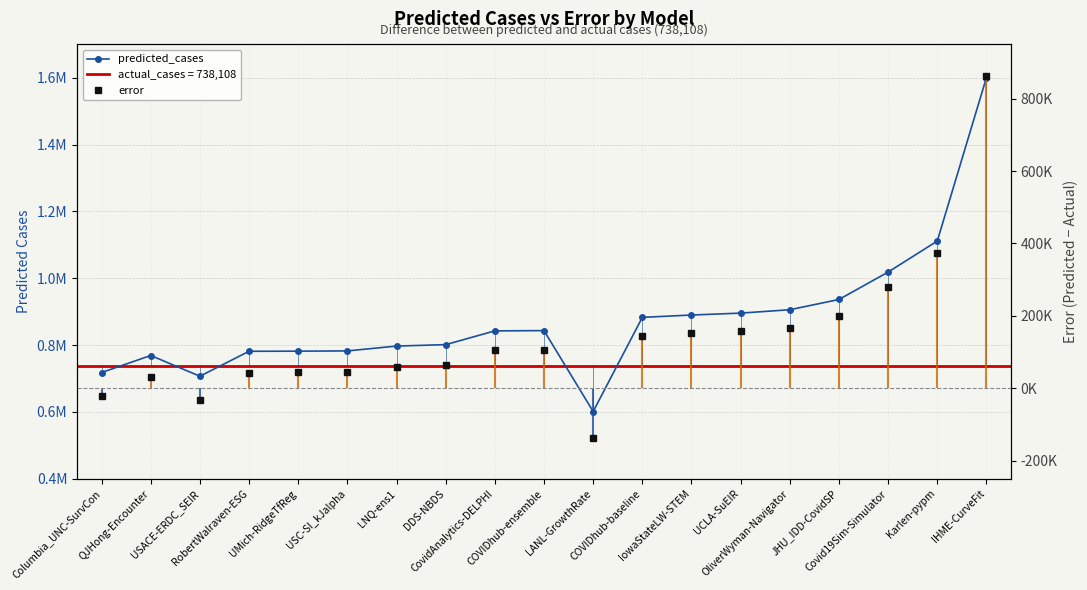

At which category does error reach its first local peak?

QJHong-Encounter